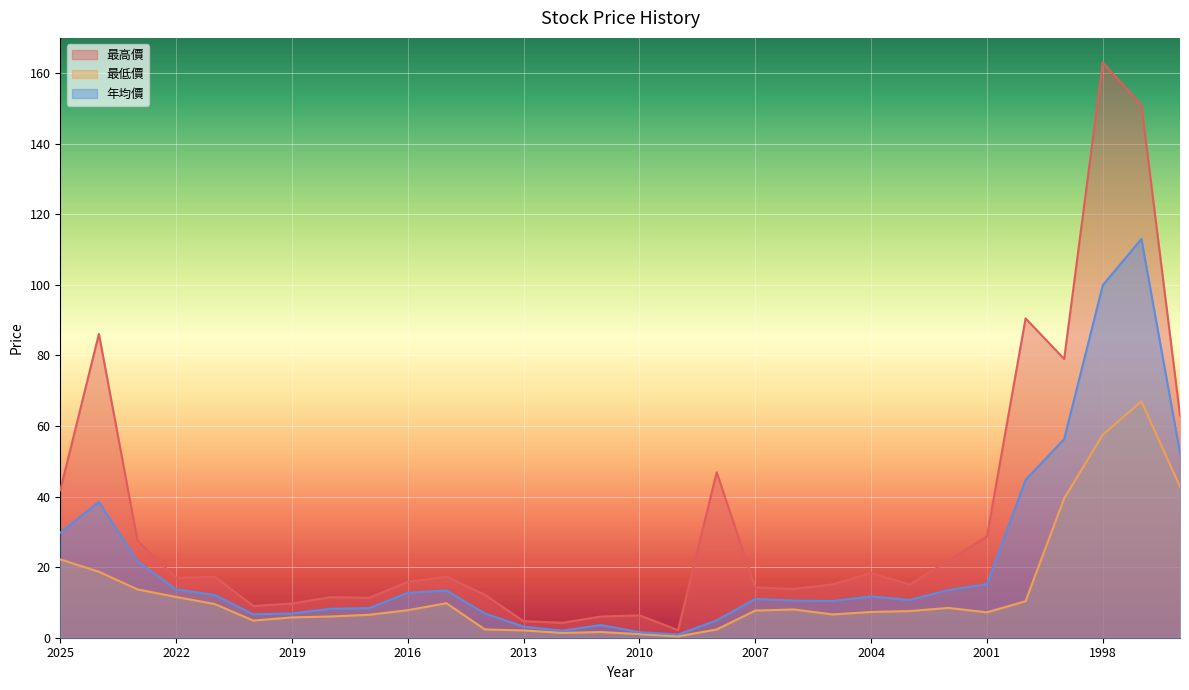

At which label is 年均價 closest to 56?

1999